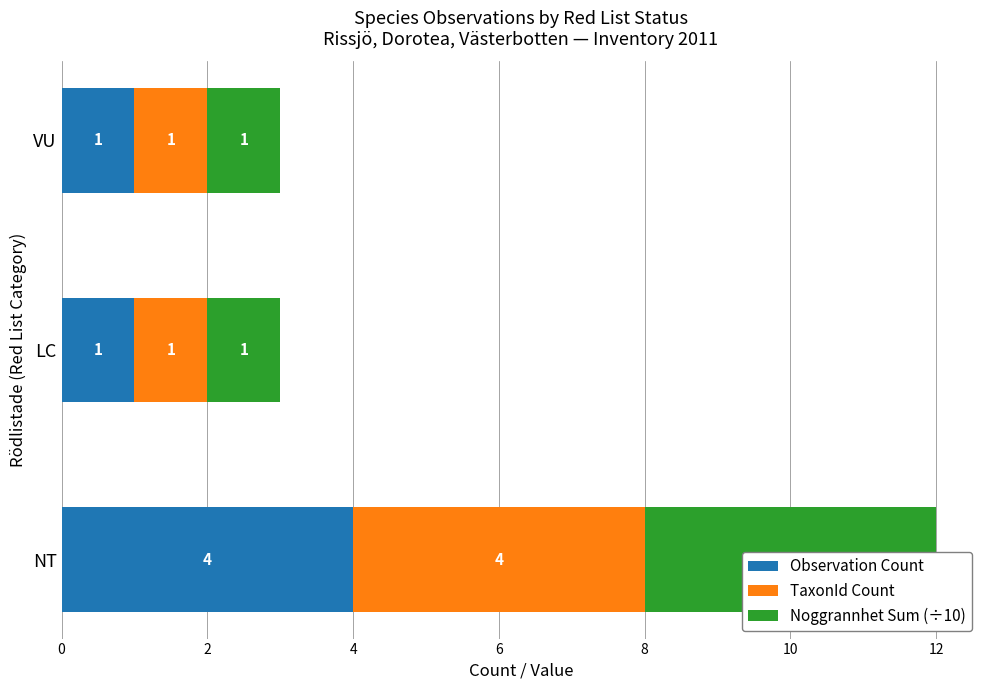

How many categories are shown in the chart?

3